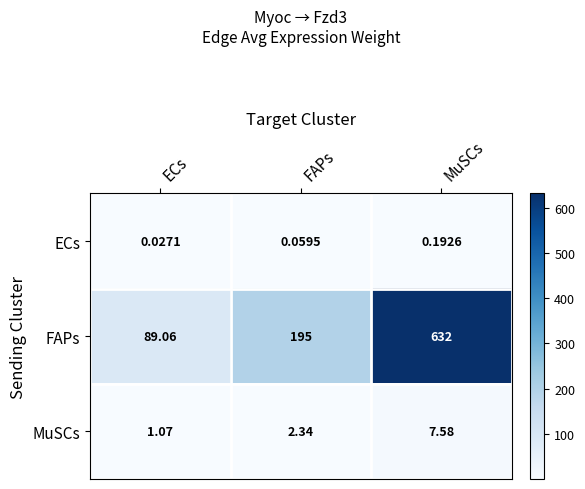

At how many categories does at least one series exceed 458?

1